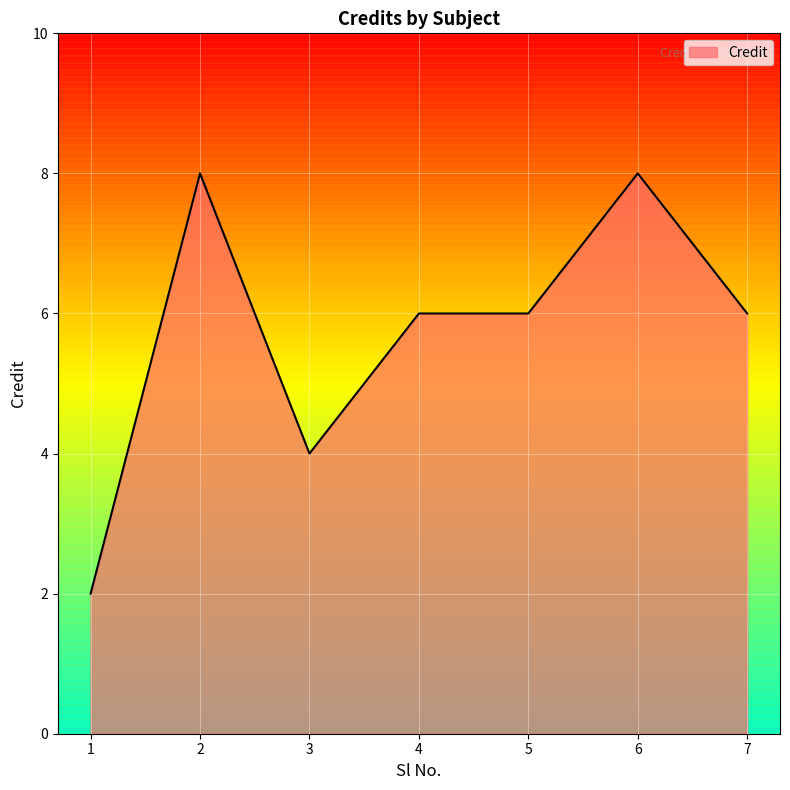

Reading left to right, what are all the values shown in this chart?

2	8	4	6	6	8	6